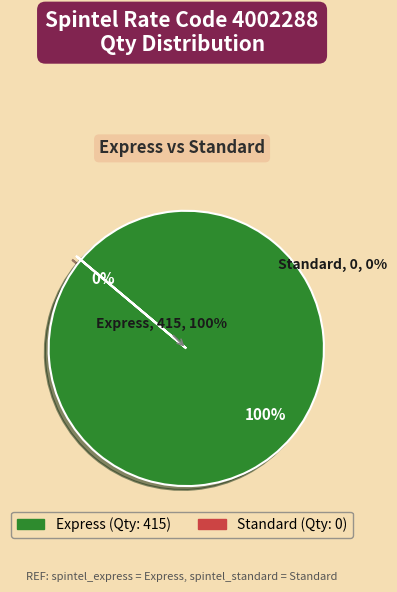

What is the change in value from Express to Standard?

-415